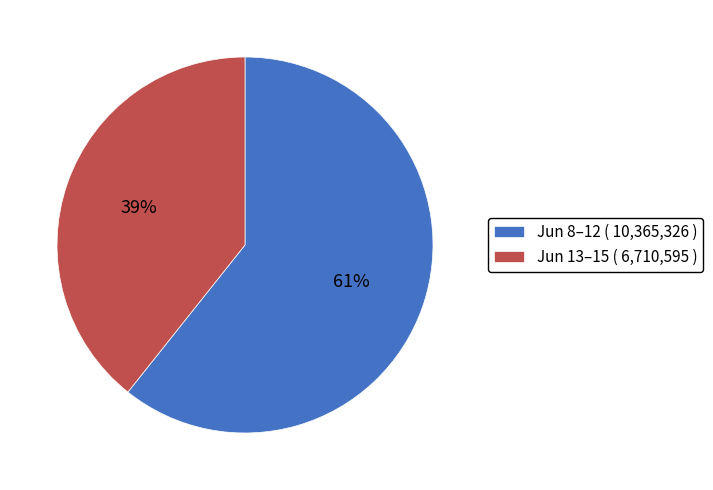

Is it true that Jun 8–12 ( 10,365,326 ) is 61% of the pie?

True